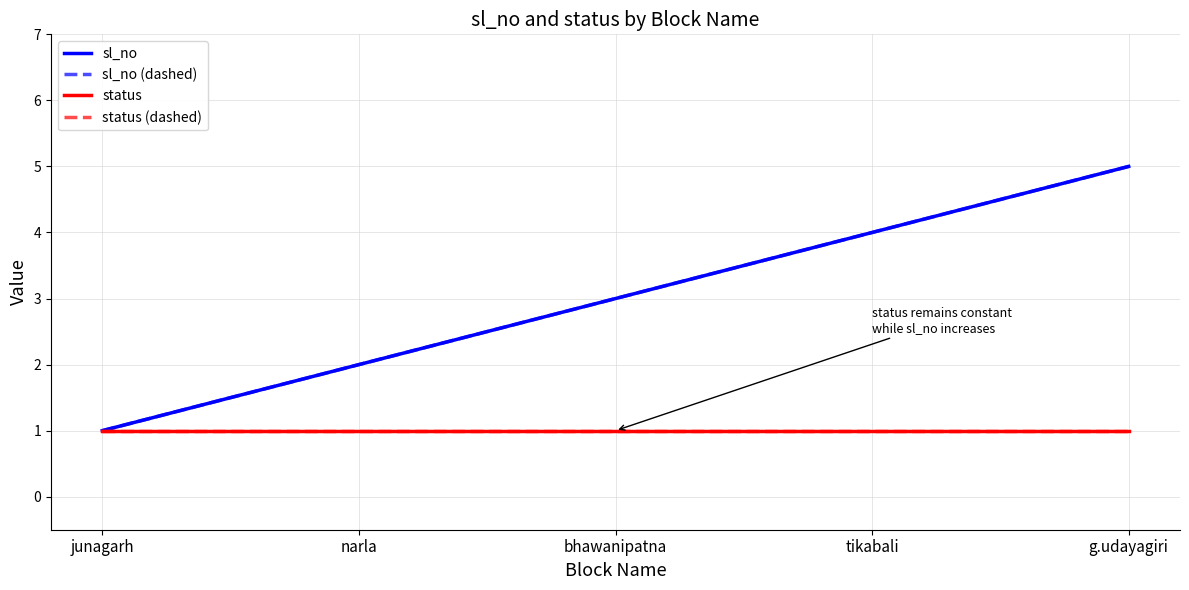

Is this an area chart (filled region under the line)?

No